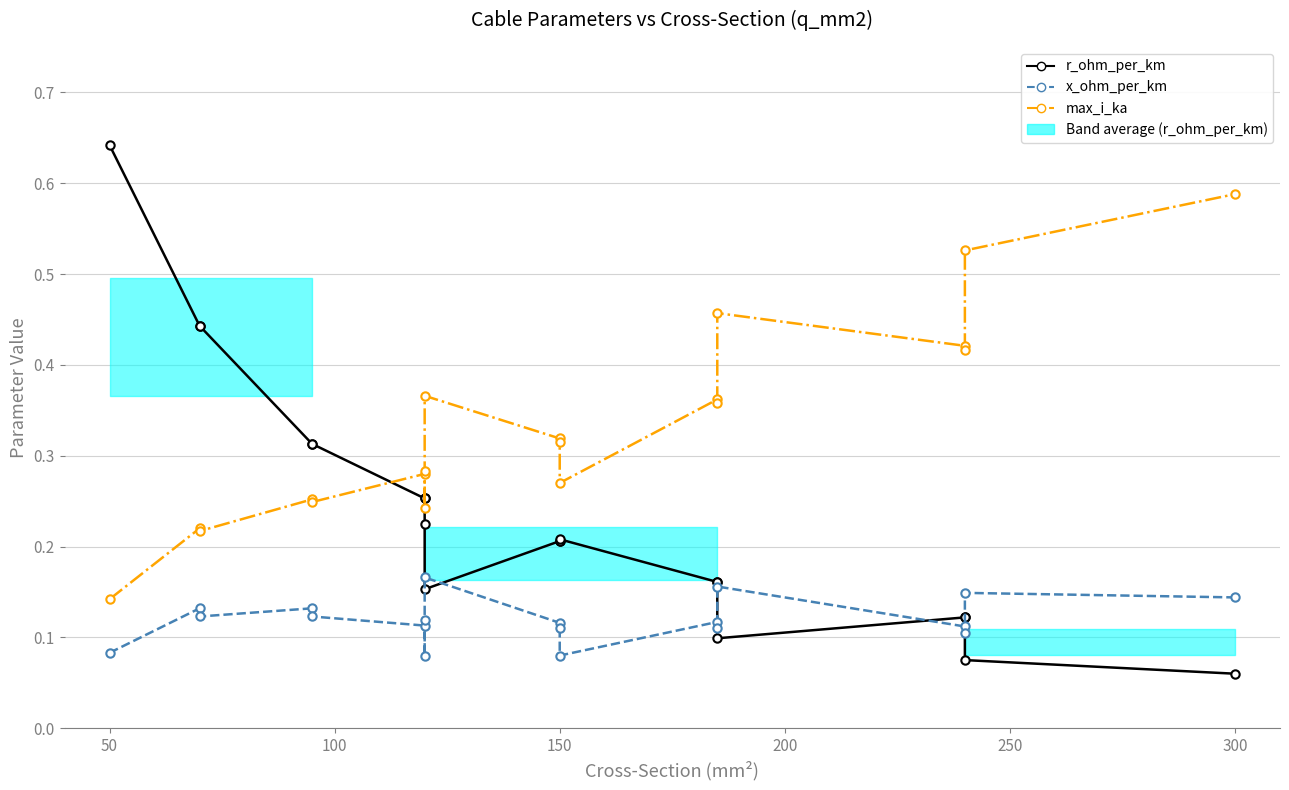

True or false: r_ohm_per_km has more than 1 interior local peaks.

False